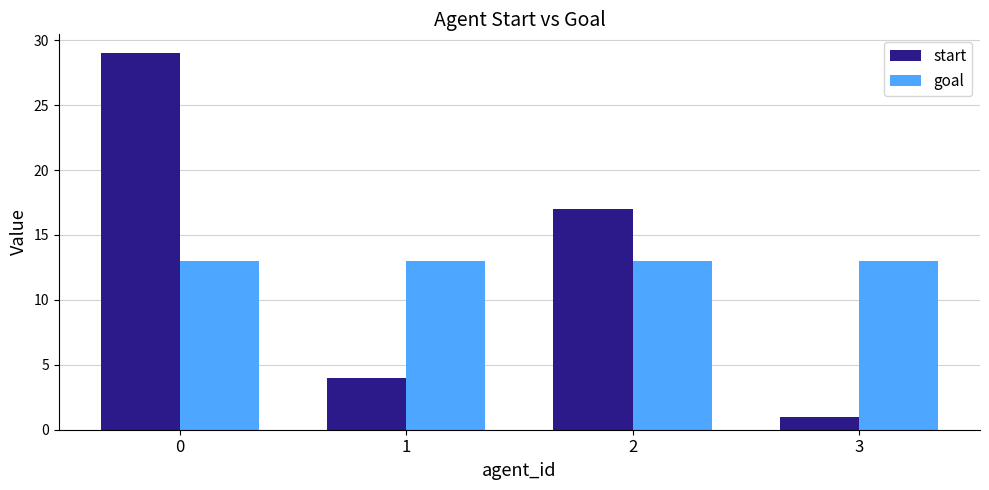

Reading left to right, list all the values displayed in this chart.

start: 0=29	1=4	2=17	3=1
goal: 0=13	1=13	2=13	3=13